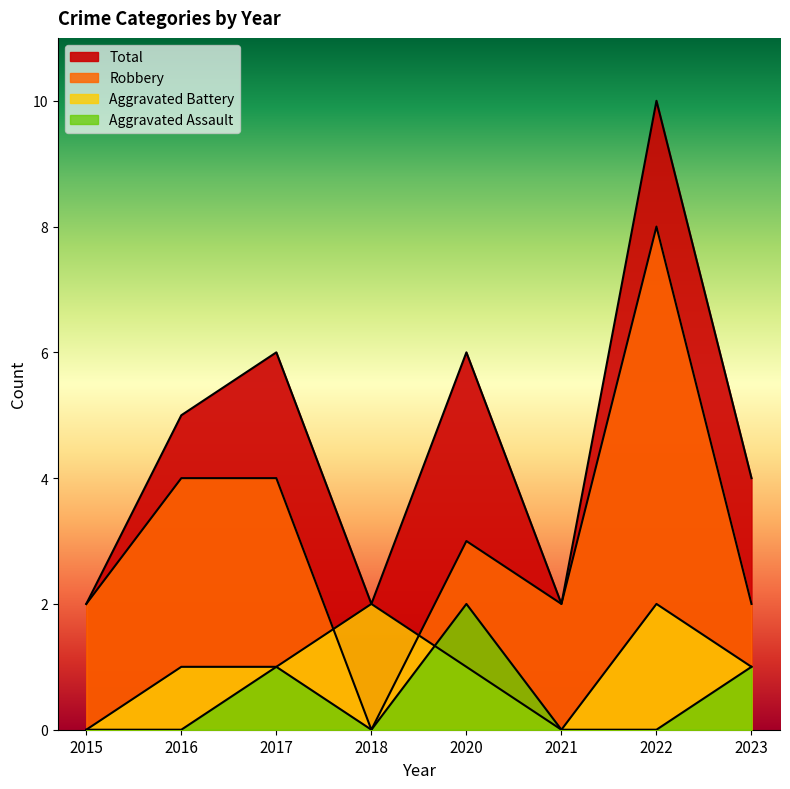

How many data points in Robbery are above 3?

3